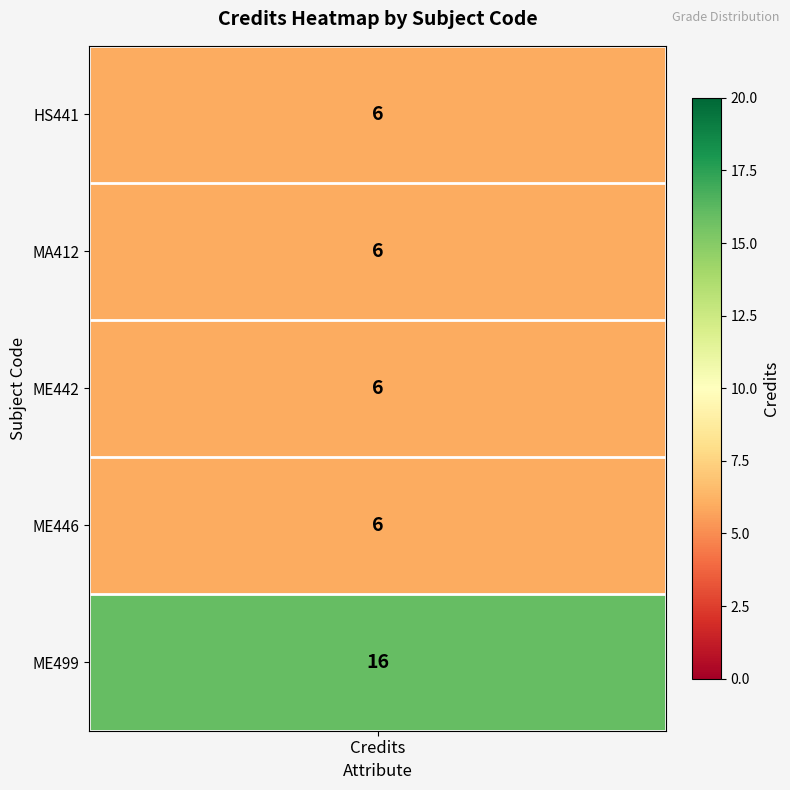

Reading right to left, what are all the values shown in this chart?

4=16	3=6	2=6	1=6	Credits=6